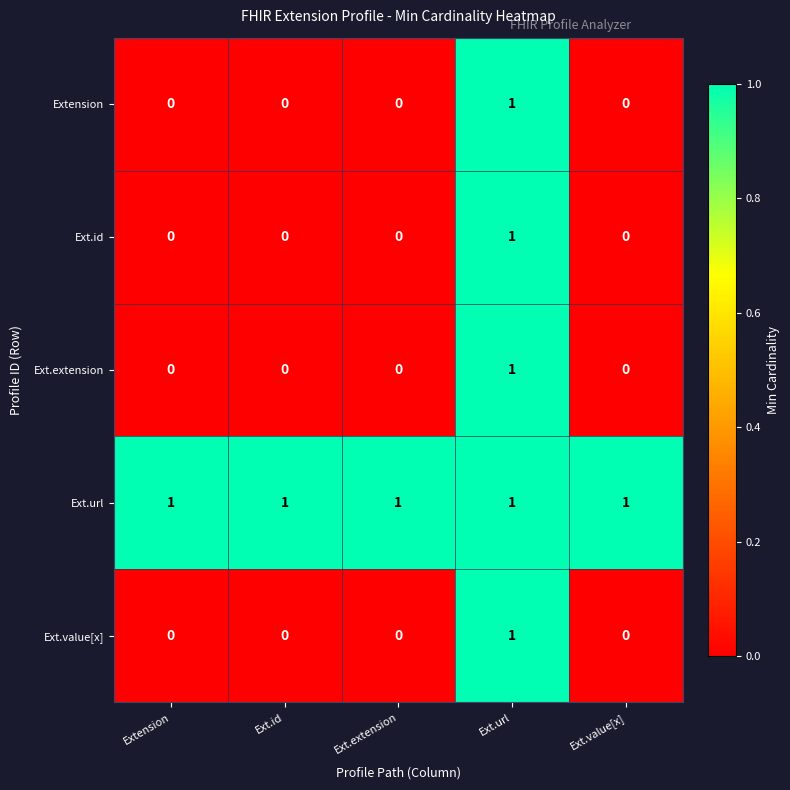

At which category is the sum across all series the highest?

Ext.url